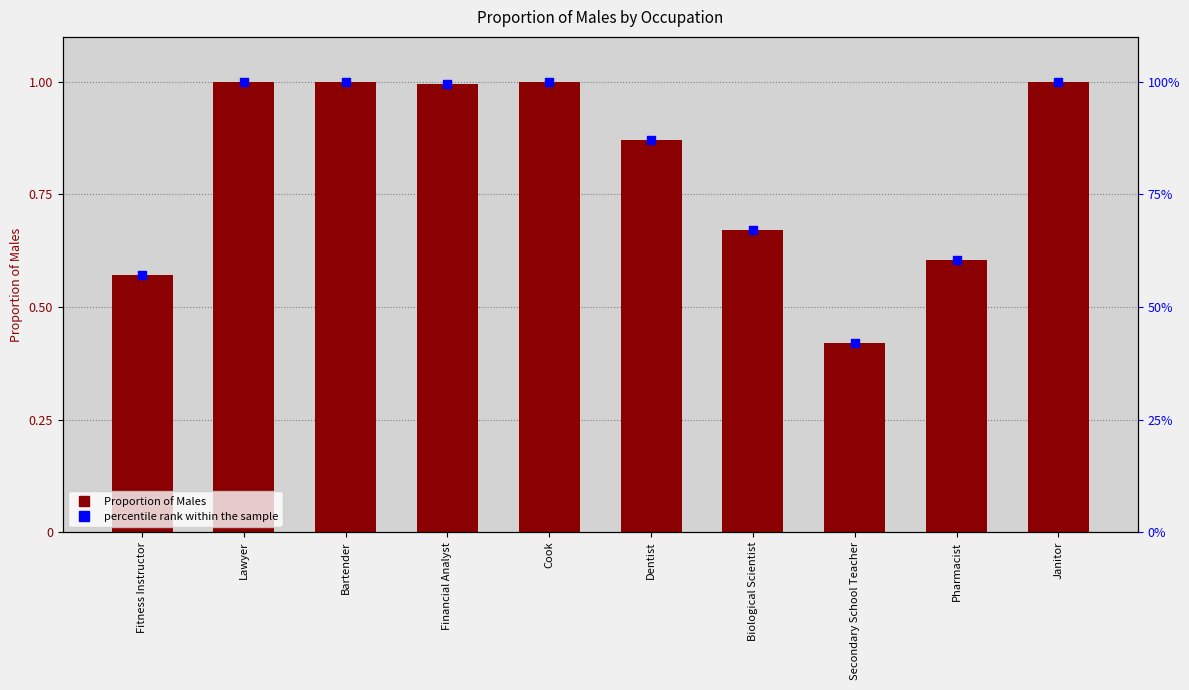

Is the value of percentile rank within the sample at Biological Scientist greater than the value of Proportion of Males at Dentist?

Yes